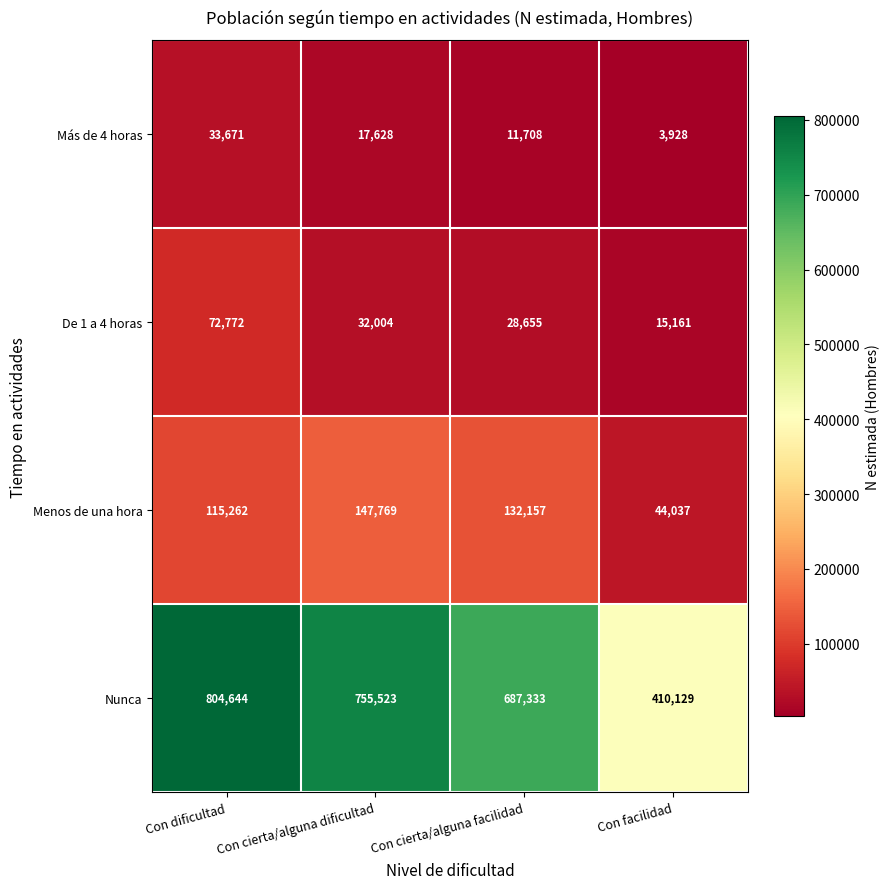

Where is De 1 a 4 horas nearest to the value 43966?

Con cierta/alguna dificultad